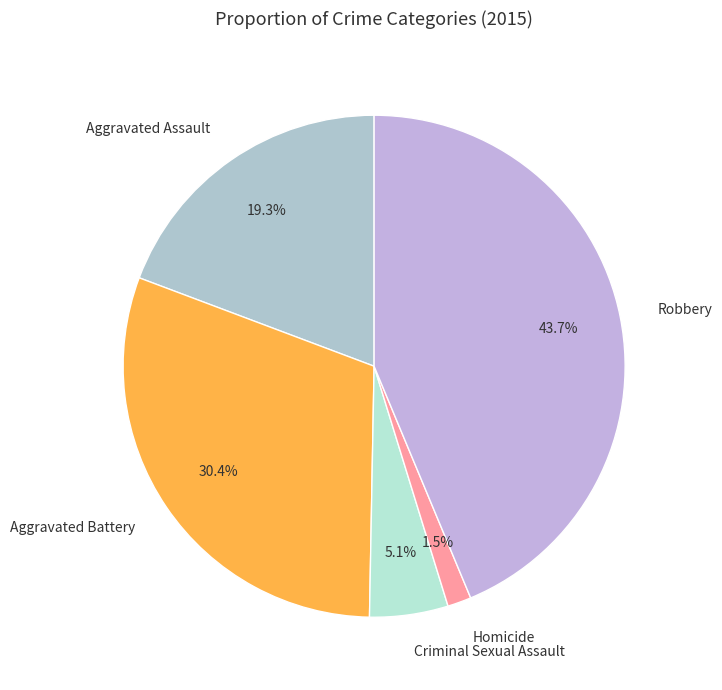

Does Aggravated Assault account for over 50% of the chart?

No